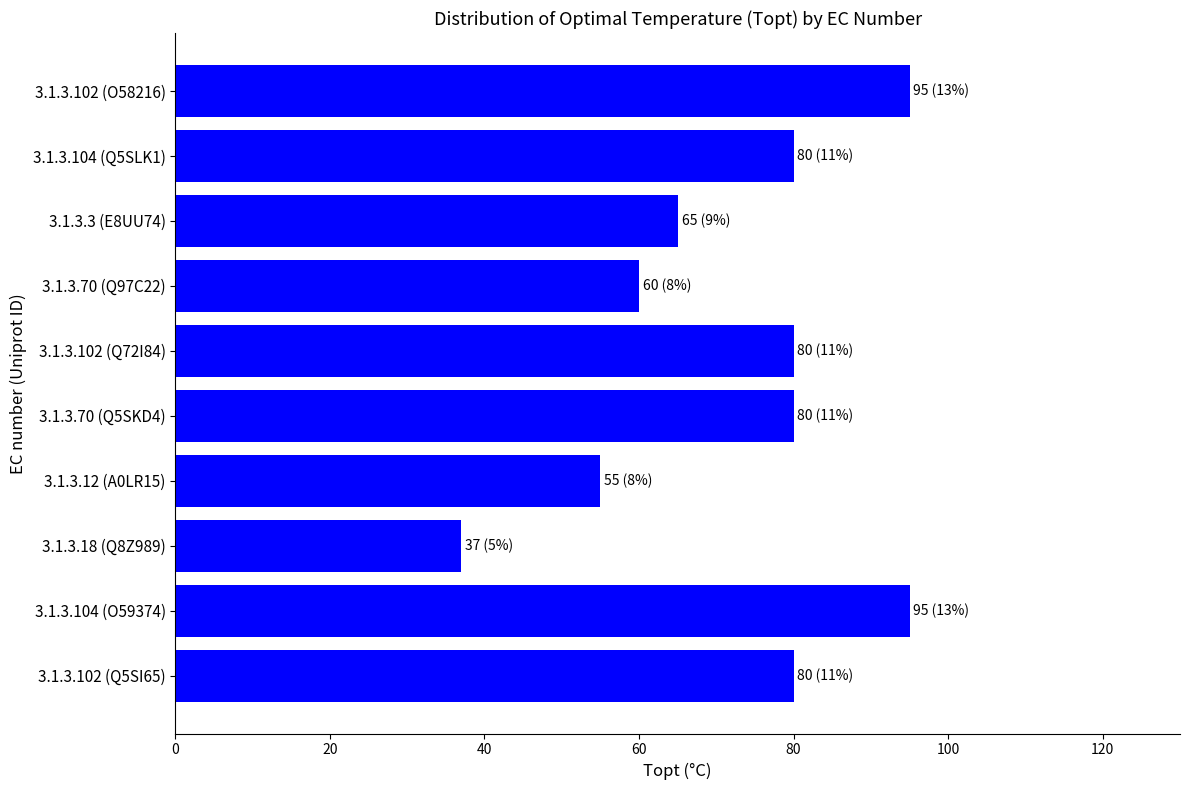

How many categories are shown in the chart?

10